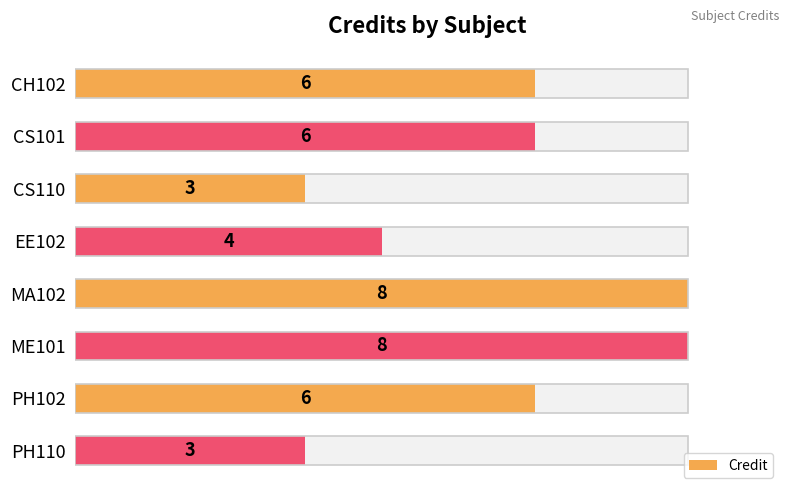

What is the value of the 3rd bar from the left?

3